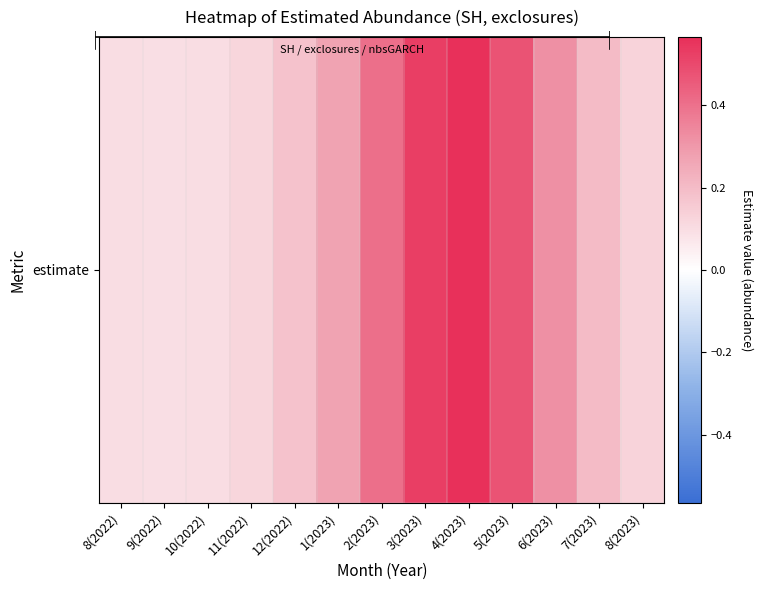

What is the sum of the values at 12(2022) and 5(2023)?

0.7